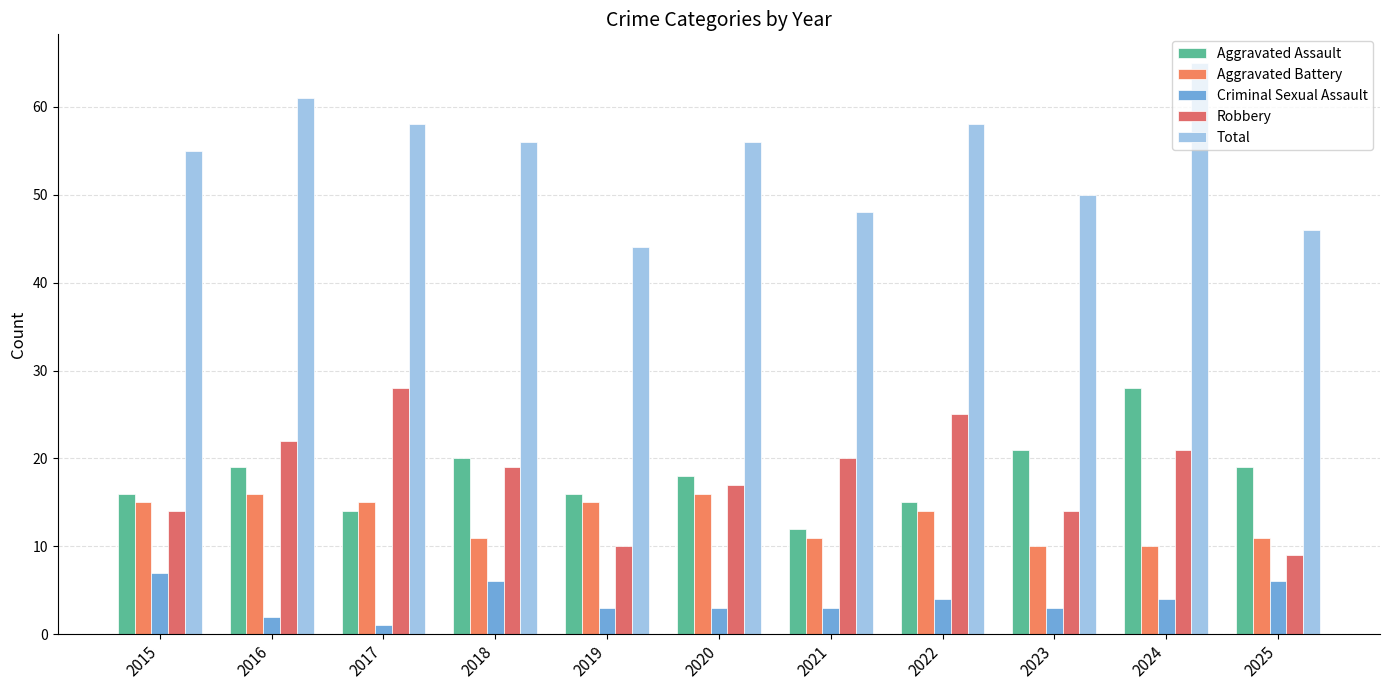

How many groups of bars are there?

11